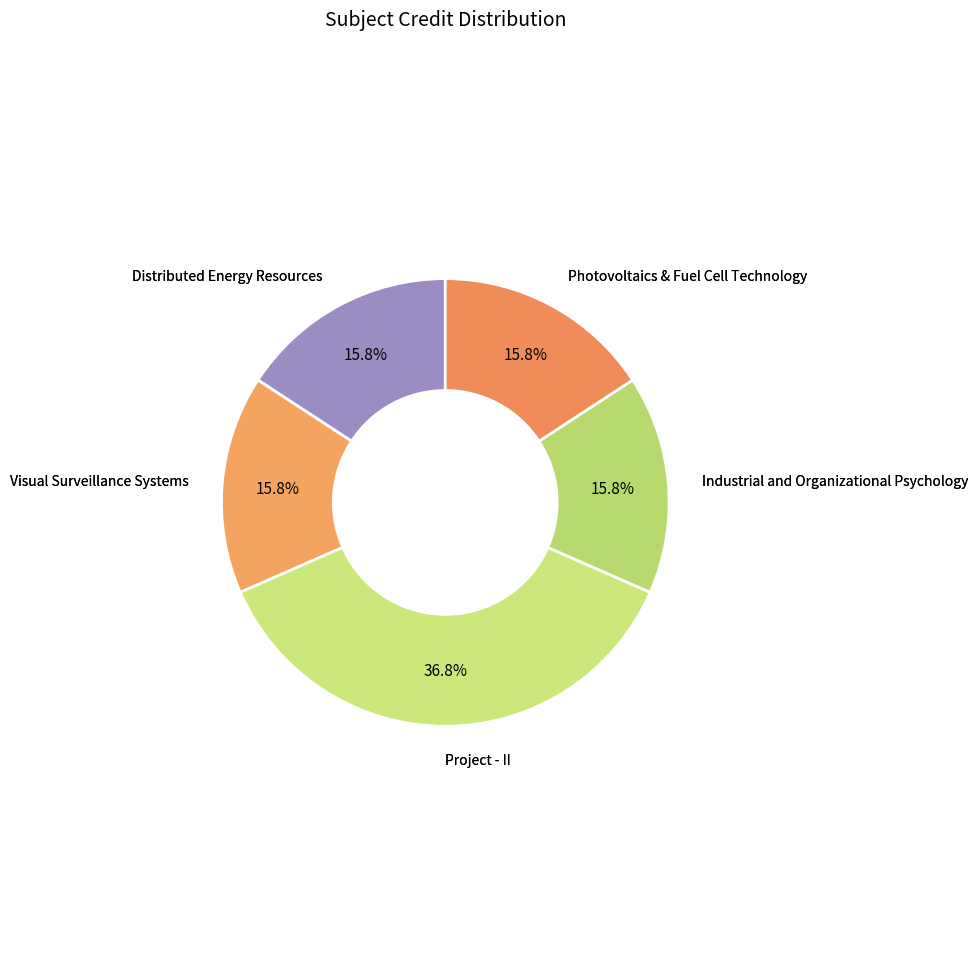

How many slices are in this pie chart?

5